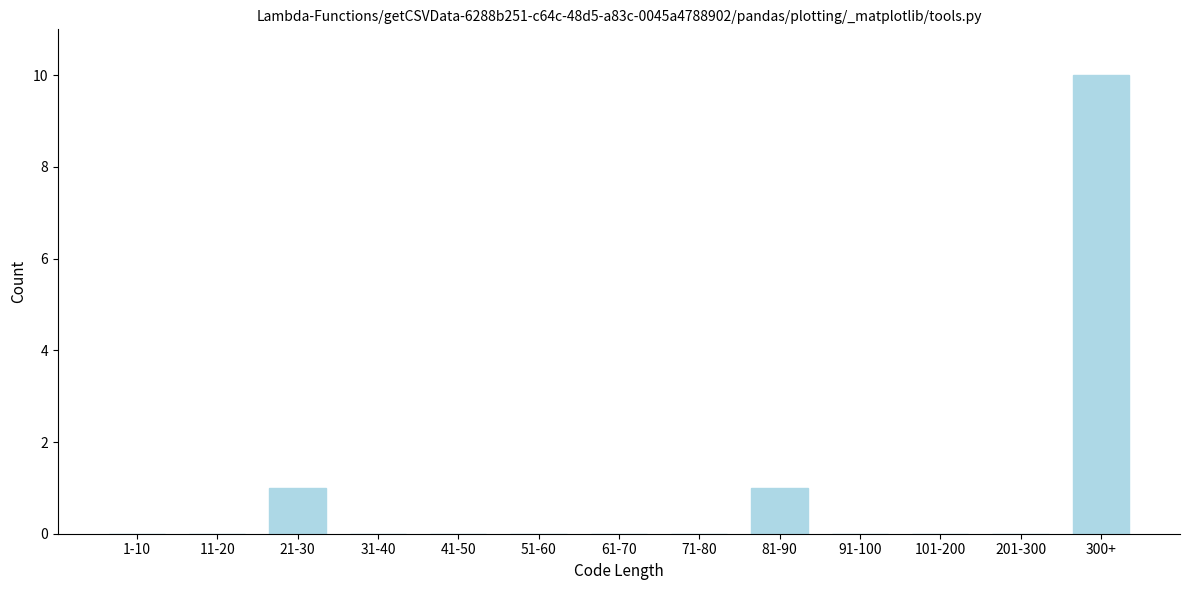

Reading left to right, list all the values displayed in this chart.

1-10=0	11-20=0	21-30=1	31-40=0	41-50=0	51-60=0	61-70=0	71-80=0	81-90=1	91-100=0	101-200=0	201-300=0	300+=10